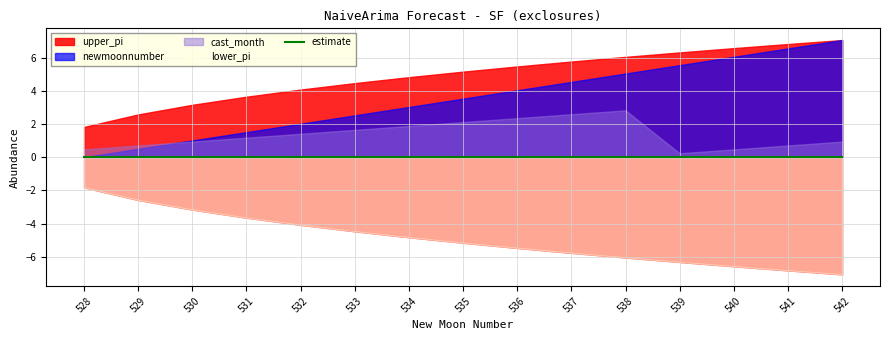

Which series changed the most between 535 and 536?

newmoonnumber